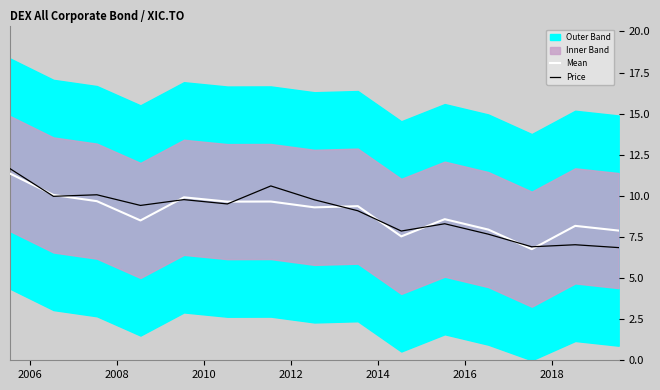

How many interior local peaks does the Price series have?

5